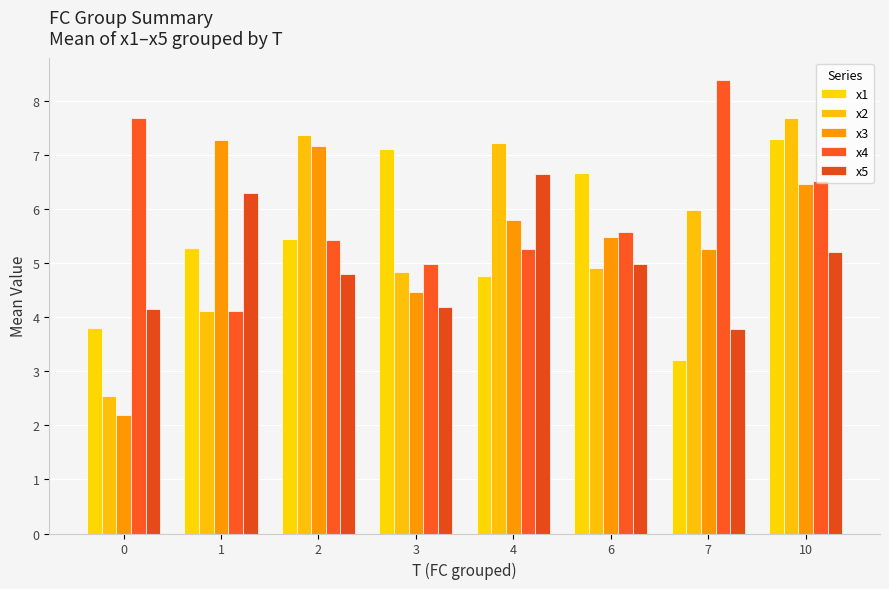

Read the x3 value at 6.

5.5